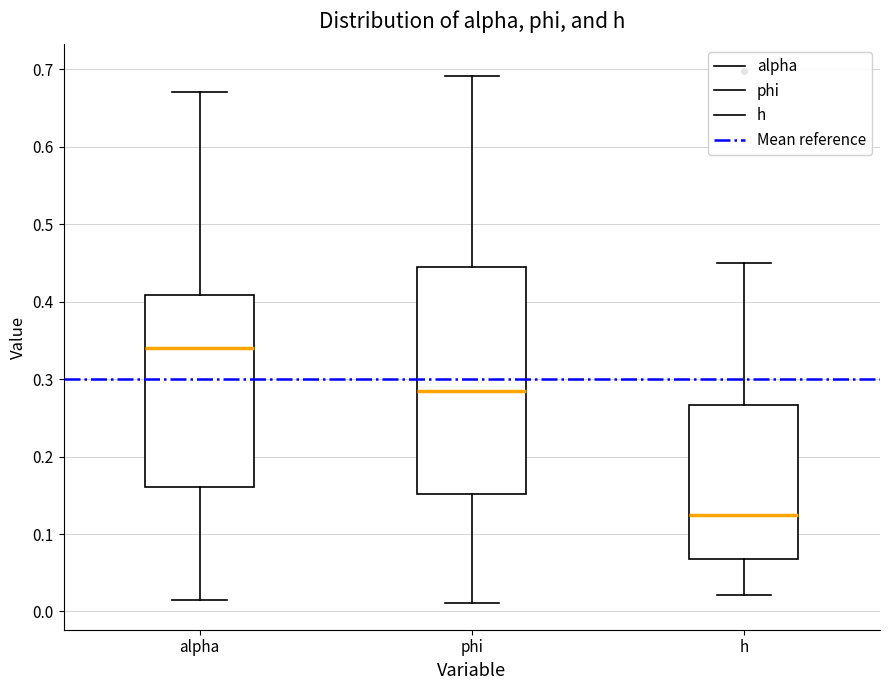

Reading left to right, transcribe this box plot: for each box, give where its median line is, the range the box spans, and where its two whiskers end, as read against the y-axis. The values are not printed on the chart, so give them approximately, as read against the axis.

alpha: median 0.34, box 0.16 to 0.41, whiskers 0.01 to 0.67
phi: median 0.28, box 0.15 to 0.44, whiskers 0.01 to 0.69
h: median 0.12, box 0.07 to 0.27, whiskers 0.02 to 0.45